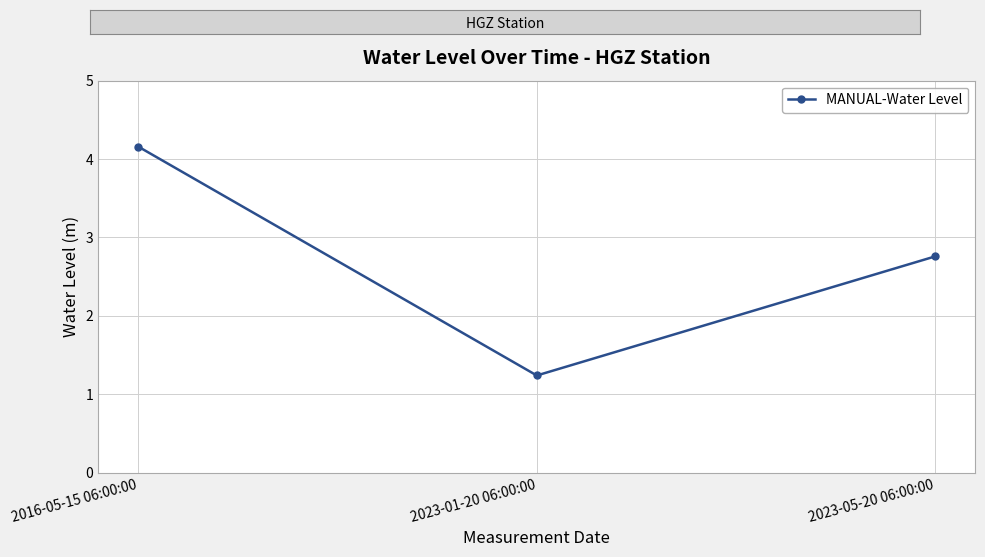

List the labels in order of value, smallest first.

2023-01-20 06:00:00, 2023-05-20 06:00:00, 2016-05-15 06:00:00